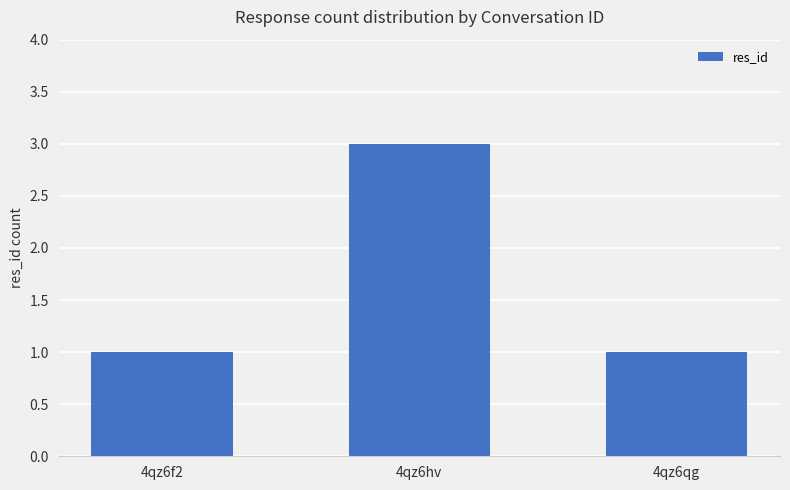

What position from the left is 4qz6hv?

2